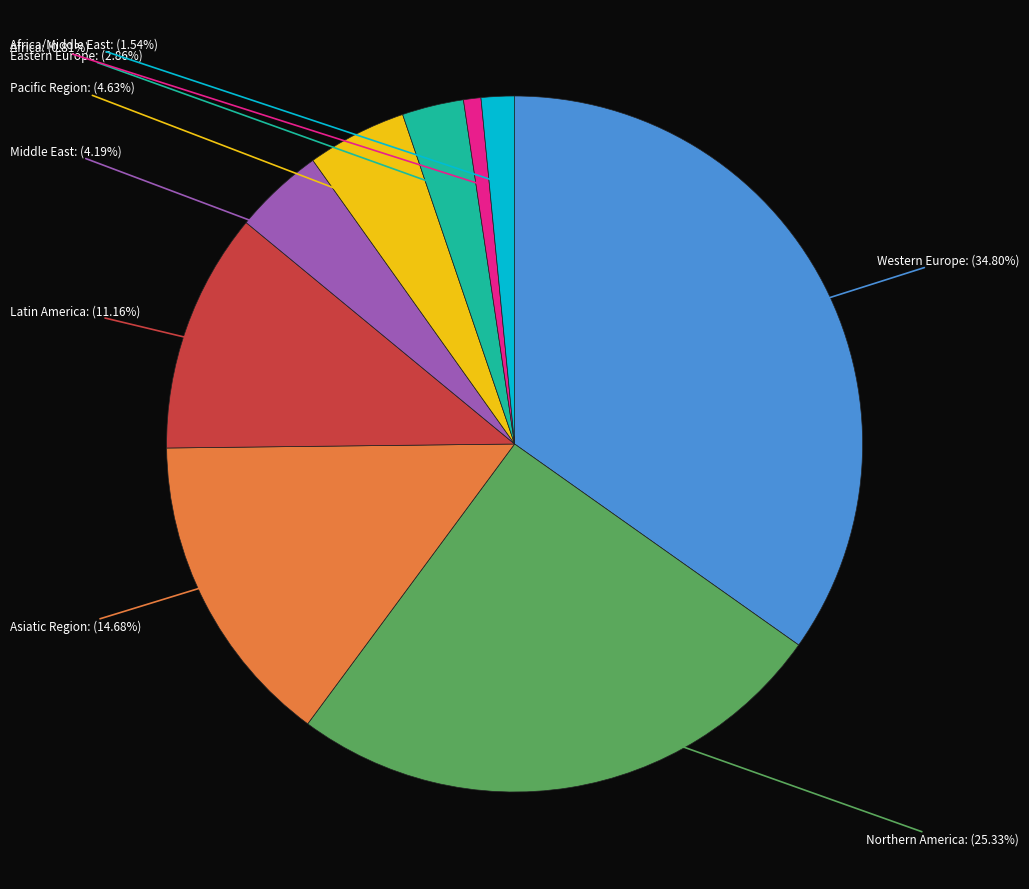

Which category has the smallest portion of the pie?

Africa